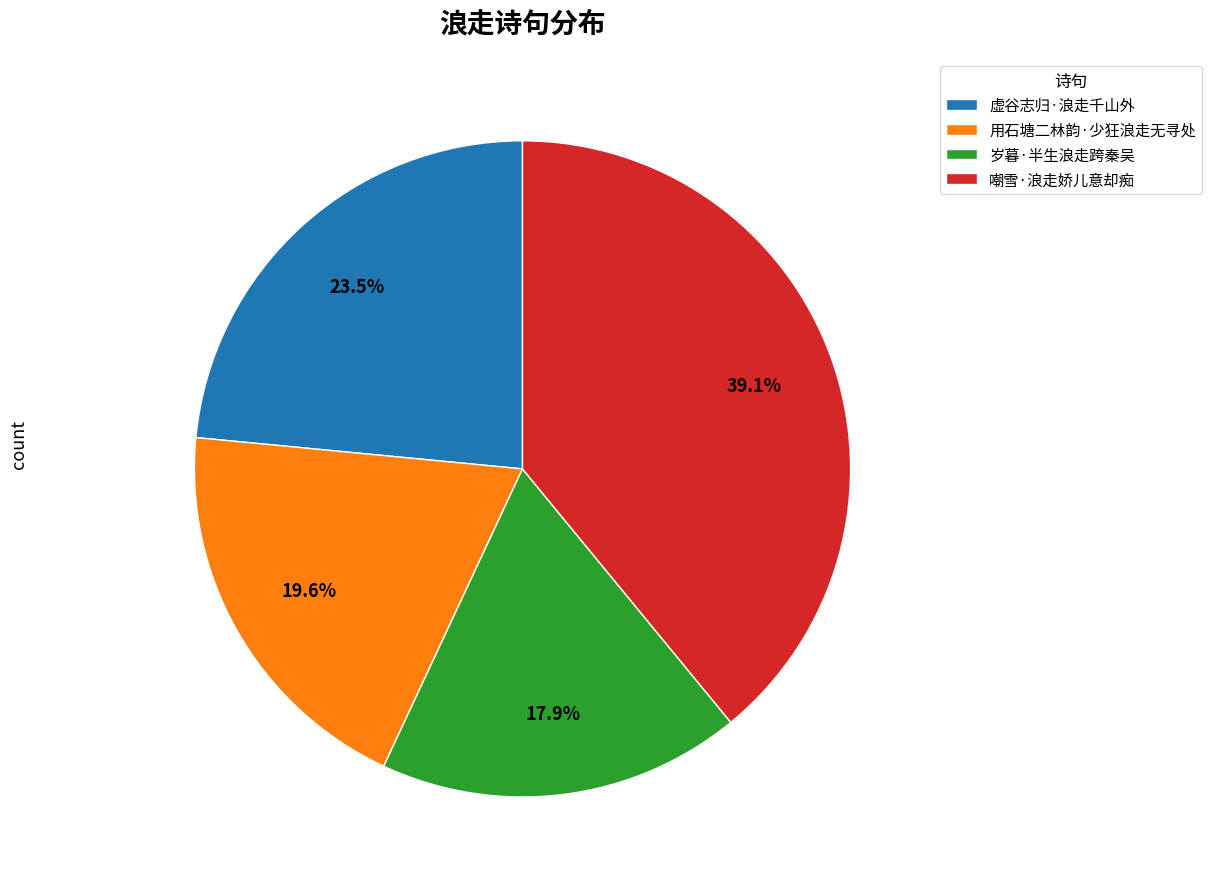

Do 岁暮·半生浪走跨秦吴 and 嘲雪·浪走娇儿意却痴 together represent more than half of the pie?

Yes